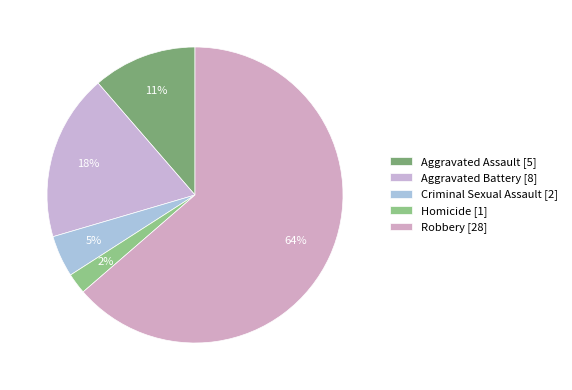

To the nearest percent, what is the difference between the largest and smallest slice percentages?

61%